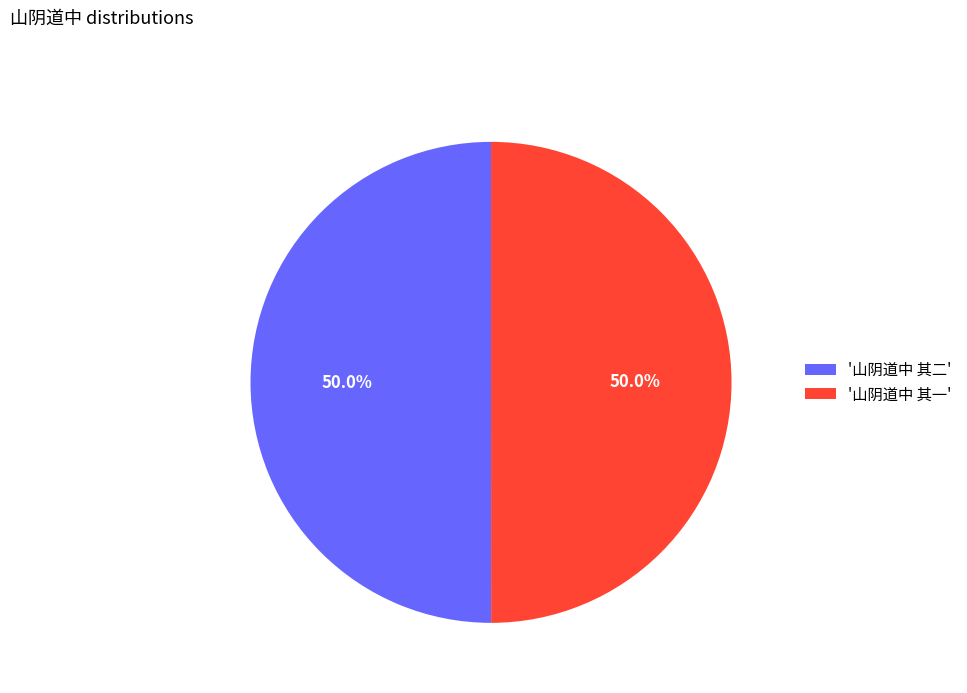

What is the ratio of the value at '山阴道中 其二' to the value at '山阴道中 其一'?

1.0